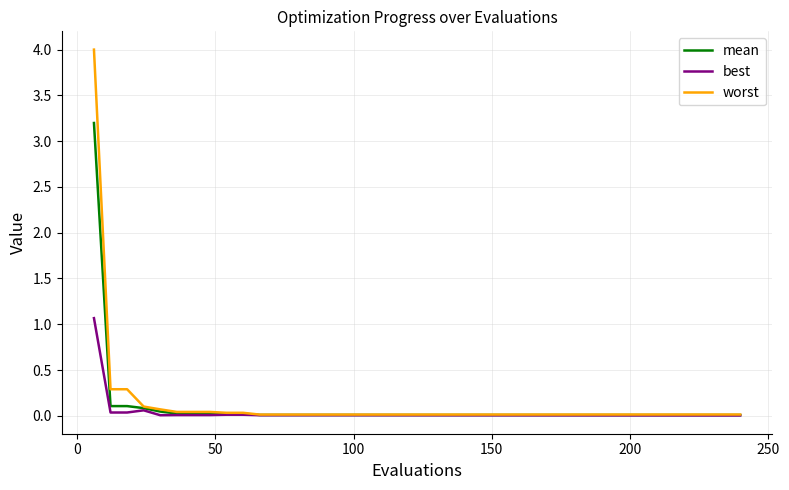

List the series in order of their peak value, highest first.

worst, mean, best